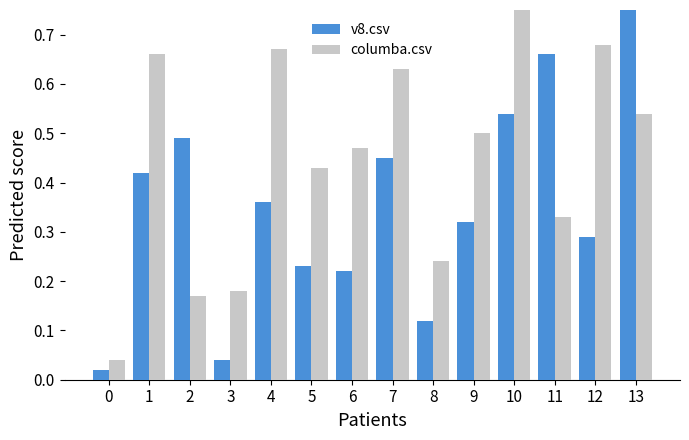

Reading left to right, transcribe all the data shown in this chart.

v8.csv: 0=0.0	1=0.4	2=0.5	3=0.0	4=0.4	5=0.2	6=0.2	7=0.5	8=0.1	9=0.3	10=0.5	11=0.7	12=0.3	13=0.8
columba.csv: 0=0.0	1=0.7	2=0.2	3=0.2	4=0.7	5=0.4	6=0.5	7=0.6	8=0.2	9=0.5	10=0.8	11=0.3	12=0.7	13=0.5